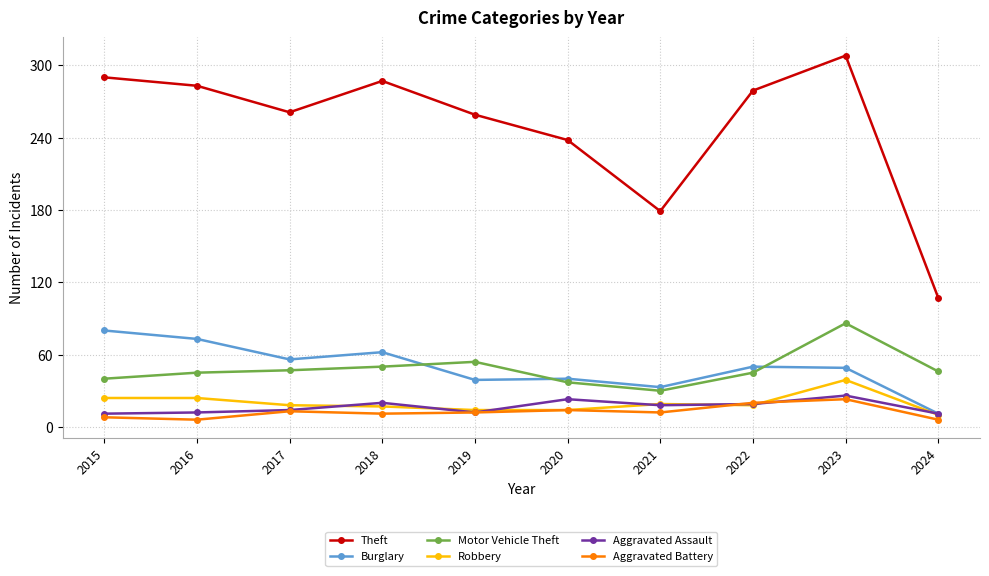

True or false: Robbery and Theft intersect in this chart.

False